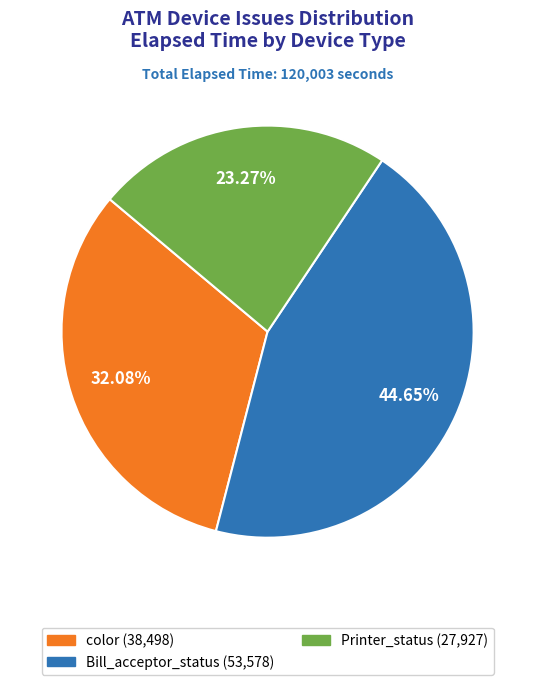

Count the number of slices in the pie.

3